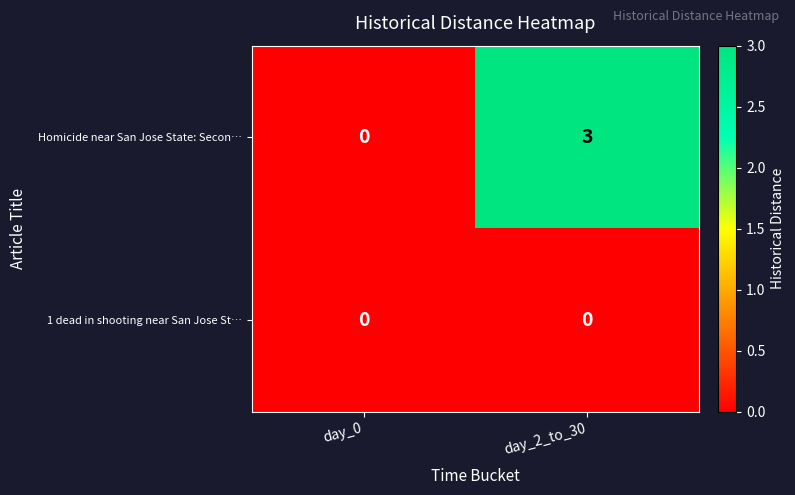

Which series has the largest total across all categories?

Homicide near San Jose State: Secon…